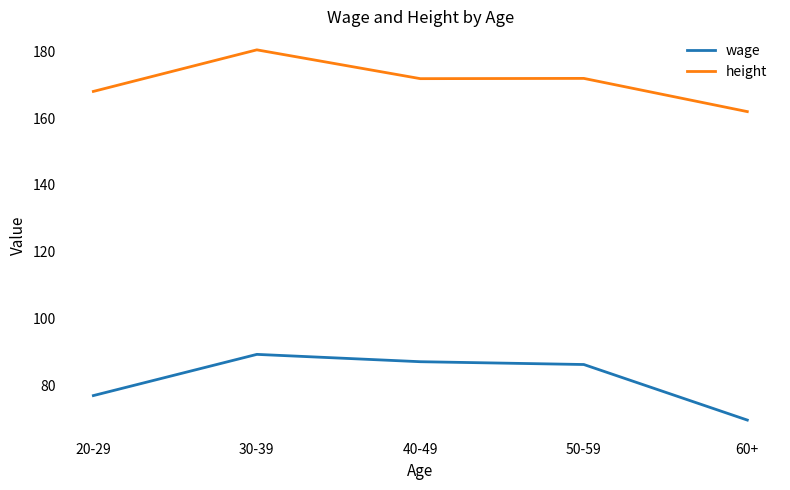

What position from the left is 50-59?

4